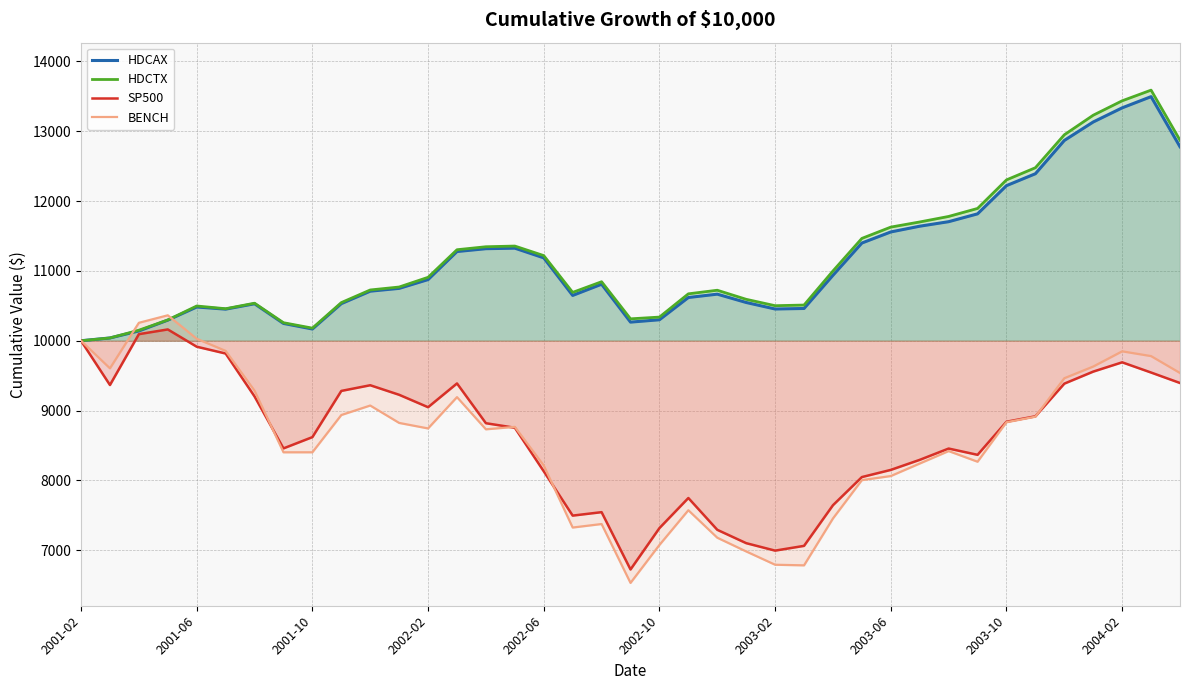

Does the chart display data point markers on the line(s)?

No